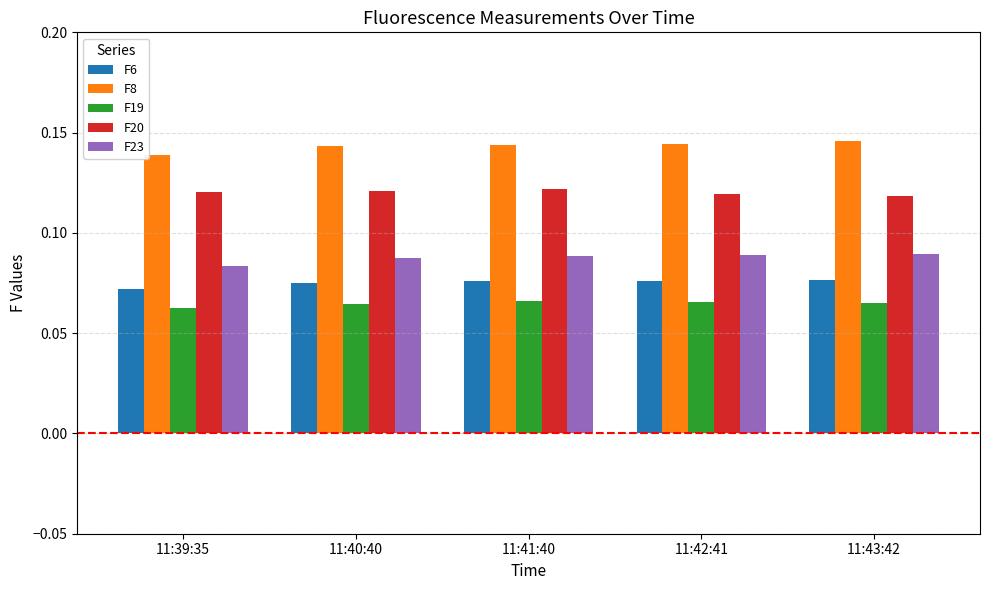

How many F8 values are between 0 and 1?

5